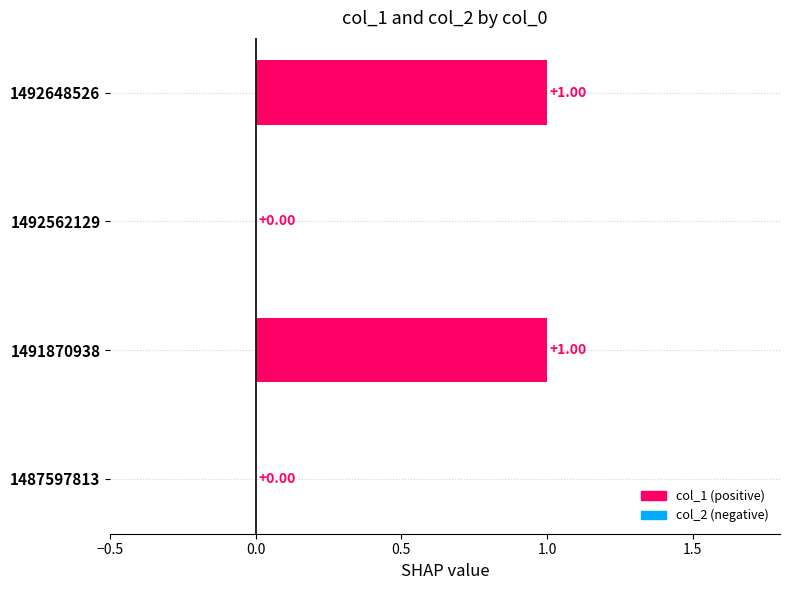

What is the difference between the maximum and second lowest values in the col_1 series?

1